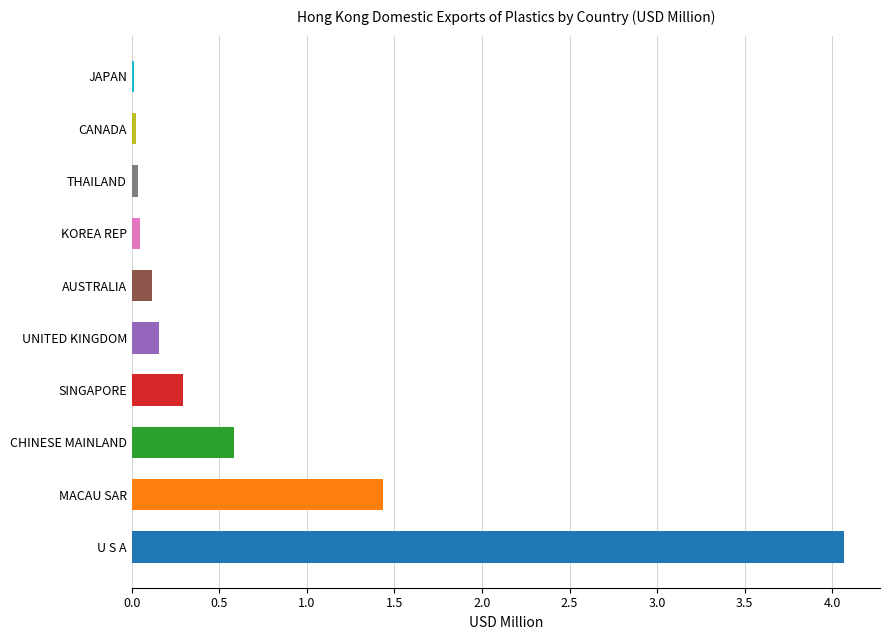

Is it true that the value at AUSTRALIA is 0.1?

True